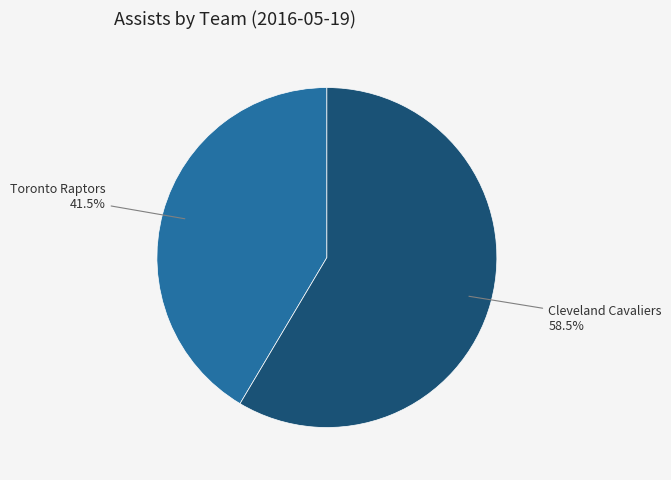

Combined, what portion of the pie is Cleveland Cavaliers and Toronto Raptors?

100.0%